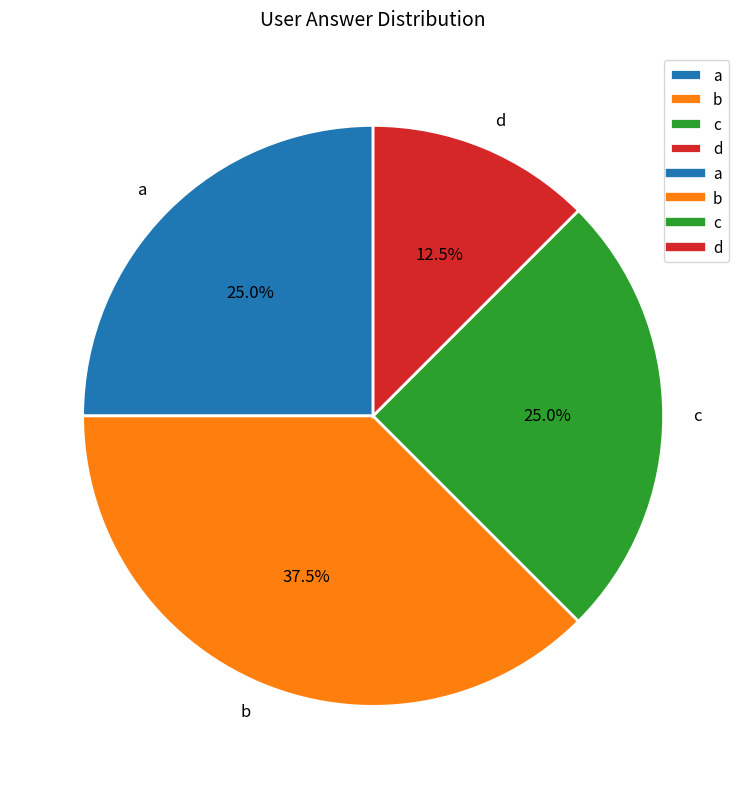

True or false: a accounts for 37% of the total.

False